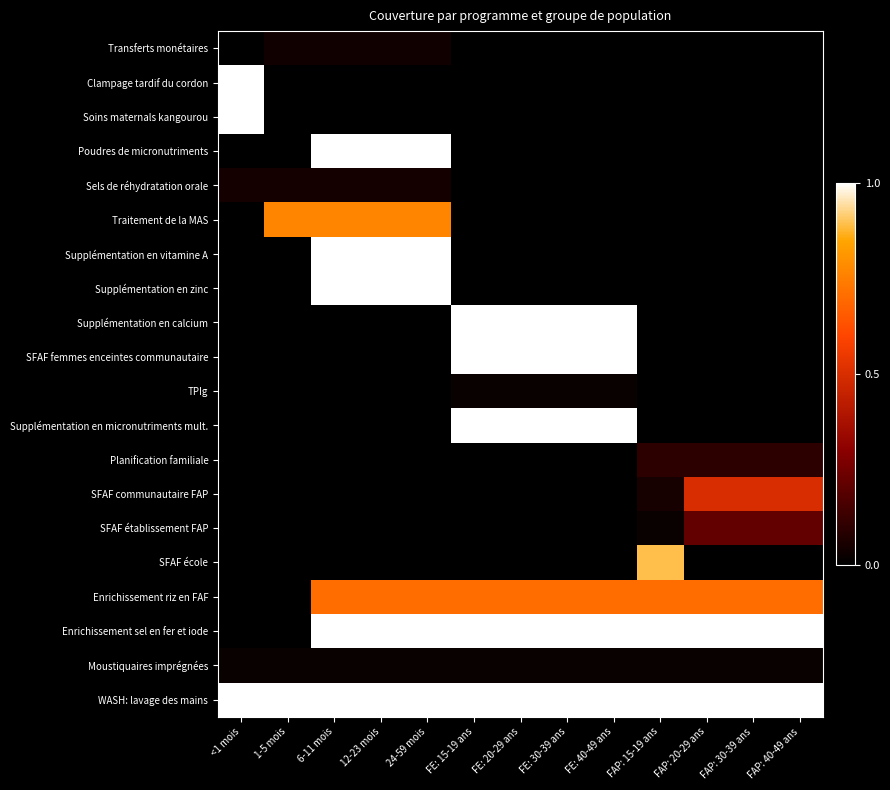

Reading left to right, transcribe all the data shown in this chart.

Transferts monétaires: <1 mois=0.0	1-5 mois=0.0	6-11 mois=0.0	12-23 mois=0.0	24-59 mois=0.0	FE: 15-19 ans=0.0	FE: 20-29 ans=0.0	FE: 30-39 ans=0.0	FE: 40-49 ans=0.0	FAP: 15-19 ans=0.0	FAP: 20-29 ans=0.0	FAP: 30-39 ans=0.0	FAP: 40-49 ans=0.0
Clampage tardif du cordon: <1 mois=1.0	1-5 mois=0.0	6-11 mois=0.0	12-23 mois=0.0	24-59 mois=0.0	FE: 15-19 ans=0.0	FE: 20-29 ans=0.0	FE: 30-39 ans=0.0	FE: 40-49 ans=0.0	FAP: 15-19 ans=0.0	FAP: 20-29 ans=0.0	FAP: 30-39 ans=0.0	FAP: 40-49 ans=0.0
Soins maternals kangourou: <1 mois=1.0	1-5 mois=0.0	6-11 mois=0.0	12-23 mois=0.0	24-59 mois=0.0	FE: 15-19 ans=0.0	FE: 20-29 ans=0.0	FE: 30-39 ans=0.0	FE: 40-49 ans=0.0	FAP: 15-19 ans=0.0	FAP: 20-29 ans=0.0	FAP: 30-39 ans=0.0	FAP: 40-49 ans=0.0
Poudres de micronutriments: <1 mois=0.0	1-5 mois=0.0	6-11 mois=1.0	12-23 mois=1.0	24-59 mois=1.0	FE: 15-19 ans=0.0	FE: 20-29 ans=0.0	FE: 30-39 ans=0.0	FE: 40-49 ans=0.0	FAP: 15-19 ans=0.0	FAP: 20-29 ans=0.0	FAP: 30-39 ans=0.0	FAP: 40-49 ans=0.0
Sels de réhydratation orale: <1 mois=0.0	1-5 mois=0.0	6-11 mois=0.0	12-23 mois=0.0	24-59 mois=0.0	FE: 15-19 ans=0.0	FE: 20-29 ans=0.0	FE: 30-39 ans=0.0	FE: 40-49 ans=0.0	FAP: 15-19 ans=0.0	FAP: 20-29 ans=0.0	FAP: 30-39 ans=0.0	FAP: 40-49 ans=0.0
Traitement de la MAS: <1 mois=0.0	1-5 mois=0.8	6-11 mois=0.8	12-23 mois=0.8	24-59 mois=0.8	FE: 15-19 ans=0.0	FE: 20-29 ans=0.0	FE: 30-39 ans=0.0	FE: 40-49 ans=0.0	FAP: 15-19 ans=0.0	FAP: 20-29 ans=0.0	FAP: 30-39 ans=0.0	FAP: 40-49 ans=0.0
Supplémentation en vitamine A: <1 mois=0.0	1-5 mois=0.0	6-11 mois=1.0	12-23 mois=1.0	24-59 mois=1.0	FE: 15-19 ans=0.0	FE: 20-29 ans=0.0	FE: 30-39 ans=0.0	FE: 40-49 ans=0.0	FAP: 15-19 ans=0.0	FAP: 20-29 ans=0.0	FAP: 30-39 ans=0.0	FAP: 40-49 ans=0.0
Supplémentation en zinc: <1 mois=0.0	1-5 mois=0.0	6-11 mois=1.0	12-23 mois=1.0	24-59 mois=1.0	FE: 15-19 ans=0.0	FE: 20-29 ans=0.0	FE: 30-39 ans=0.0	FE: 40-49 ans=0.0	FAP: 15-19 ans=0.0	FAP: 20-29 ans=0.0	FAP: 30-39 ans=0.0	FAP: 40-49 ans=0.0
Supplémentation en calcium: <1 mois=0.0	1-5 mois=0.0	6-11 mois=0.0	12-23 mois=0.0	24-59 mois=0.0	FE: 15-19 ans=1.0	FE: 20-29 ans=1.0	FE: 30-39 ans=1.0	FE: 40-49 ans=1.0	FAP: 15-19 ans=0.0	FAP: 20-29 ans=0.0	FAP: 30-39 ans=0.0	FAP: 40-49 ans=0.0
SFAF femmes enceintes communautaire: <1 mois=0.0	1-5 mois=0.0	6-11 mois=0.0	12-23 mois=0.0	24-59 mois=0.0	FE: 15-19 ans=1.0	FE: 20-29 ans=1.0	FE: 30-39 ans=1.0	FE: 40-49 ans=1.0	FAP: 15-19 ans=0.0	FAP: 20-29 ans=0.0	FAP: 30-39 ans=0.0	FAP: 40-49 ans=0.0
TPIg: <1 mois=0.0	1-5 mois=0.0	6-11 mois=0.0	12-23 mois=0.0	24-59 mois=0.0	FE: 15-19 ans=0.0	FE: 20-29 ans=0.0	FE: 30-39 ans=0.0	FE: 40-49 ans=0.0	FAP: 15-19 ans=0.0	FAP: 20-29 ans=0.0	FAP: 30-39 ans=0.0	FAP: 40-49 ans=0.0
Supplémentation en micronutriments mult.: <1 mois=0.0	1-5 mois=0.0	6-11 mois=0.0	12-23 mois=0.0	24-59 mois=0.0	FE: 15-19 ans=1.0	FE: 20-29 ans=1.0	FE: 30-39 ans=1.0	FE: 40-49 ans=1.0	FAP: 15-19 ans=0.0	FAP: 20-29 ans=0.0	FAP: 30-39 ans=0.0	FAP: 40-49 ans=0.0
Planification familiale: <1 mois=0.0	1-5 mois=0.0	6-11 mois=0.0	12-23 mois=0.0	24-59 mois=0.0	FE: 15-19 ans=0.0	FE: 20-29 ans=0.0	FE: 30-39 ans=0.0	FE: 40-49 ans=0.0	FAP: 15-19 ans=0.1	FAP: 20-29 ans=0.1	FAP: 30-39 ans=0.1	FAP: 40-49 ans=0.1
SFAF communautaire FAP: <1 mois=0.0	1-5 mois=0.0	6-11 mois=0.0	12-23 mois=0.0	24-59 mois=0.0	FE: 15-19 ans=0.0	FE: 20-29 ans=0.0	FE: 30-39 ans=0.0	FE: 40-49 ans=0.0	FAP: 15-19 ans=0.1	FAP: 20-29 ans=0.5	FAP: 30-39 ans=0.5	FAP: 40-49 ans=0.5
SFAF établissement FAP: <1 mois=0.0	1-5 mois=0.0	6-11 mois=0.0	12-23 mois=0.0	24-59 mois=0.0	FE: 15-19 ans=0.0	FE: 20-29 ans=0.0	FE: 30-39 ans=0.0	FE: 40-49 ans=0.0	FAP: 15-19 ans=0.0	FAP: 20-29 ans=0.2	FAP: 30-39 ans=0.2	FAP: 40-49 ans=0.2
SFAF école: <1 mois=0.0	1-5 mois=0.0	6-11 mois=0.0	12-23 mois=0.0	24-59 mois=0.0	FE: 15-19 ans=0.0	FE: 20-29 ans=0.0	FE: 30-39 ans=0.0	FE: 40-49 ans=0.0	FAP: 15-19 ans=0.9	FAP: 20-29 ans=0.0	FAP: 30-39 ans=0.0	FAP: 40-49 ans=0.0
Enrichissement riz en FAF: <1 mois=0.0	1-5 mois=0.0	6-11 mois=0.7	12-23 mois=0.7	24-59 mois=0.7	FE: 15-19 ans=0.7	FE: 20-29 ans=0.7	FE: 30-39 ans=0.7	FE: 40-49 ans=0.7	FAP: 15-19 ans=0.7	FAP: 20-29 ans=0.7	FAP: 30-39 ans=0.7	FAP: 40-49 ans=0.7
Enrichissement sel en fer et iode: <1 mois=0.0	1-5 mois=0.0	6-11 mois=1.0	12-23 mois=1.0	24-59 mois=1.0	FE: 15-19 ans=1.0	FE: 20-29 ans=1.0	FE: 30-39 ans=1.0	FE: 40-49 ans=1.0	FAP: 15-19 ans=1.0	FAP: 20-29 ans=1.0	FAP: 30-39 ans=1.0	FAP: 40-49 ans=1.0
Moustiquaires imprégnées: <1 mois=0.0	1-5 mois=0.0	6-11 mois=0.0	12-23 mois=0.0	24-59 mois=0.0	FE: 15-19 ans=0.0	FE: 20-29 ans=0.0	FE: 30-39 ans=0.0	FE: 40-49 ans=0.0	FAP: 15-19 ans=0.0	FAP: 20-29 ans=0.0	FAP: 30-39 ans=0.0	FAP: 40-49 ans=0.0
WASH: lavage des mains: <1 mois=1.0	1-5 mois=1.0	6-11 mois=1.0	12-23 mois=1.0	24-59 mois=1.0	FE: 15-19 ans=1.0	FE: 20-29 ans=1.0	FE: 30-39 ans=1.0	FE: 40-49 ans=1.0	FAP: 15-19 ans=1.0	FAP: 20-29 ans=1.0	FAP: 30-39 ans=1.0	FAP: 40-49 ans=1.0